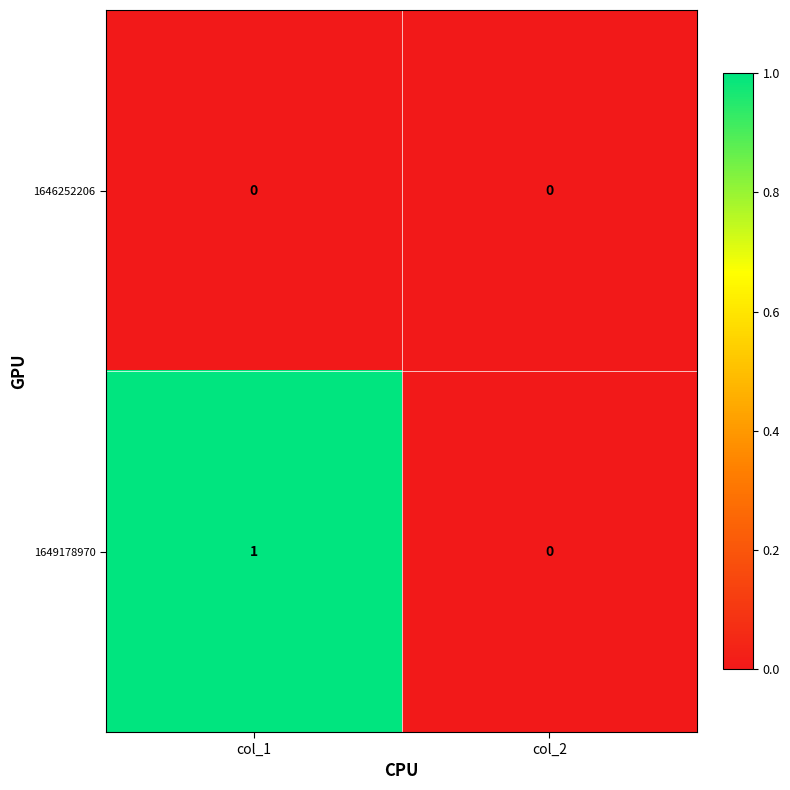

True or false: 1649178970 has a value of 1 at col_1.

True